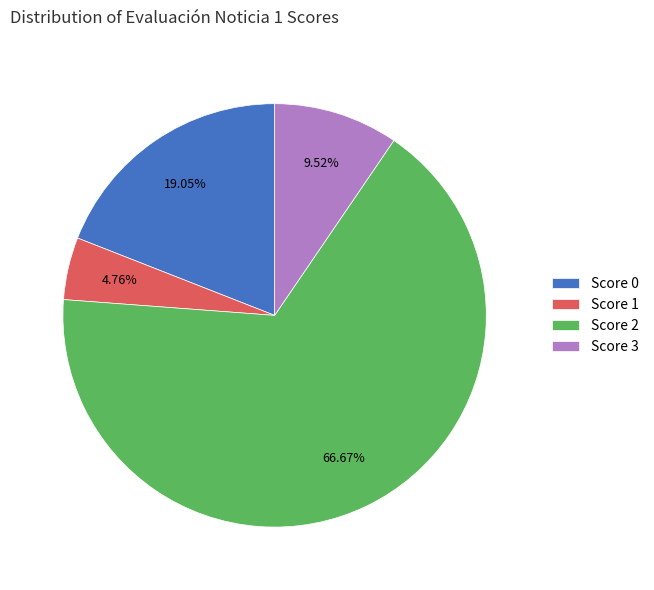

Rank the categories by value from lowest to highest.

Score 1, Score 3, Score 0, Score 2